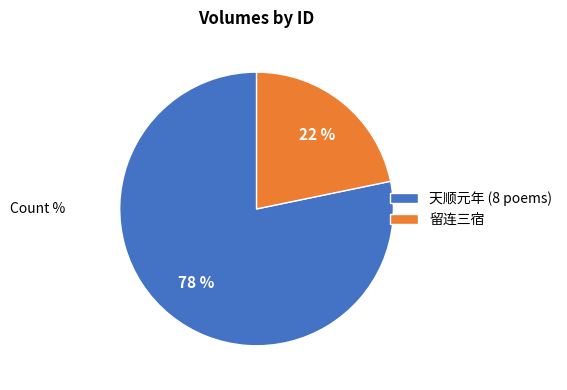

True or false: 留连三宿 accounts for 33% of the total.

False